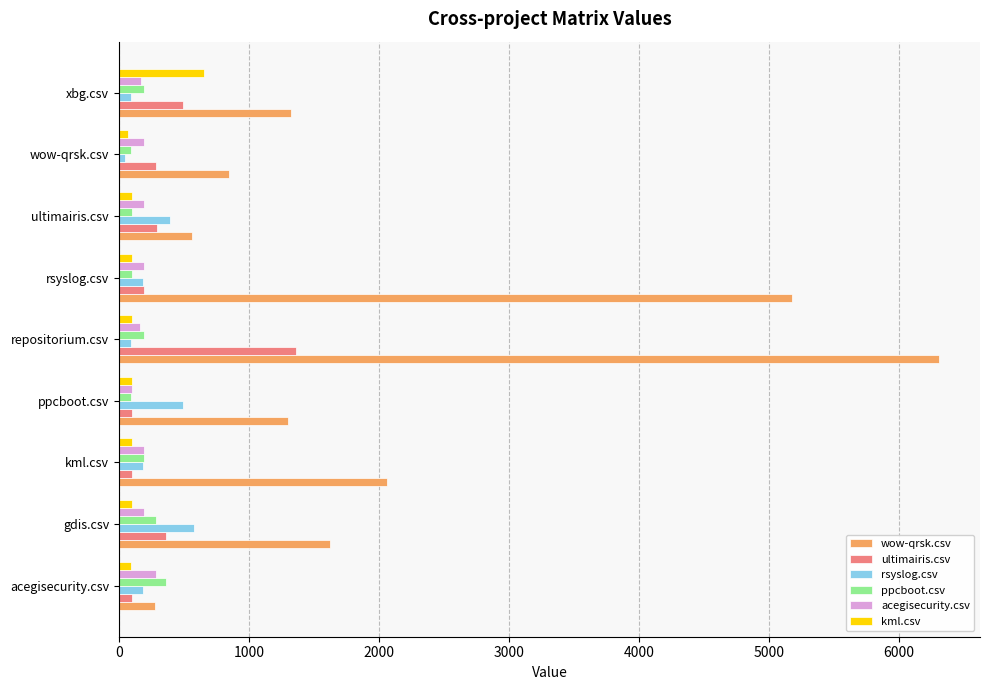

The ultimairis.csv series shows 289.5 at wow-qrsk.csv. True or false?

True